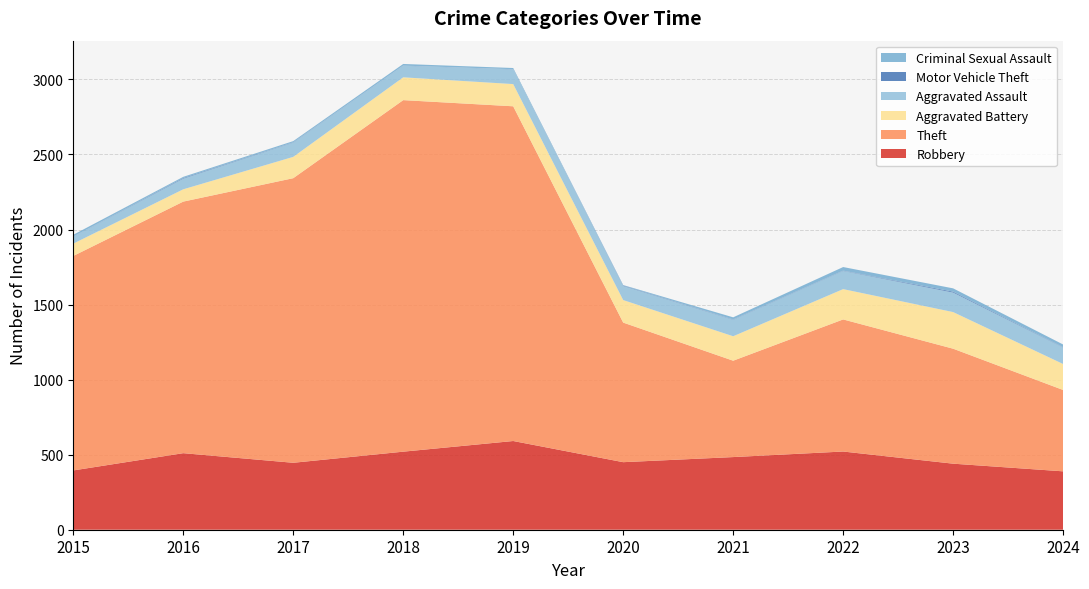

Reading left to right, transcribe all the data shown in this chart.

Robbery: 2015=395	2016=510	2017=446	2018=520	2019=591	2020=450	2021=484	2022=521	2023=440	2024=389
Theft: 2015=1429	2016=1676	2017=1896	2018=2342	2019=2230	2020=930	2021=642	2022=880	2023=766	2024=542
Aggravated Battery: 2015=82	2016=82	2017=142	2018=152	2019=148	2020=150	2021=163	2022=202	2023=244	2024=173
Aggravated Assault: 2015=46	2016=71	2017=95	2018=77	2019=98	2020=94	2021=110	2022=121	2023=130	2024=110
Motor Vehicle Theft: 2015=1	2016=4	2017=2	2018=1	2019=1	2020=3	2021=2	2022=2	2023=6	2024=2
Criminal Sexual Assault: 2015=12	2016=8	2017=8	2018=11	2019=8	2020=3	2021=14	2022=24	2023=22	2024=18